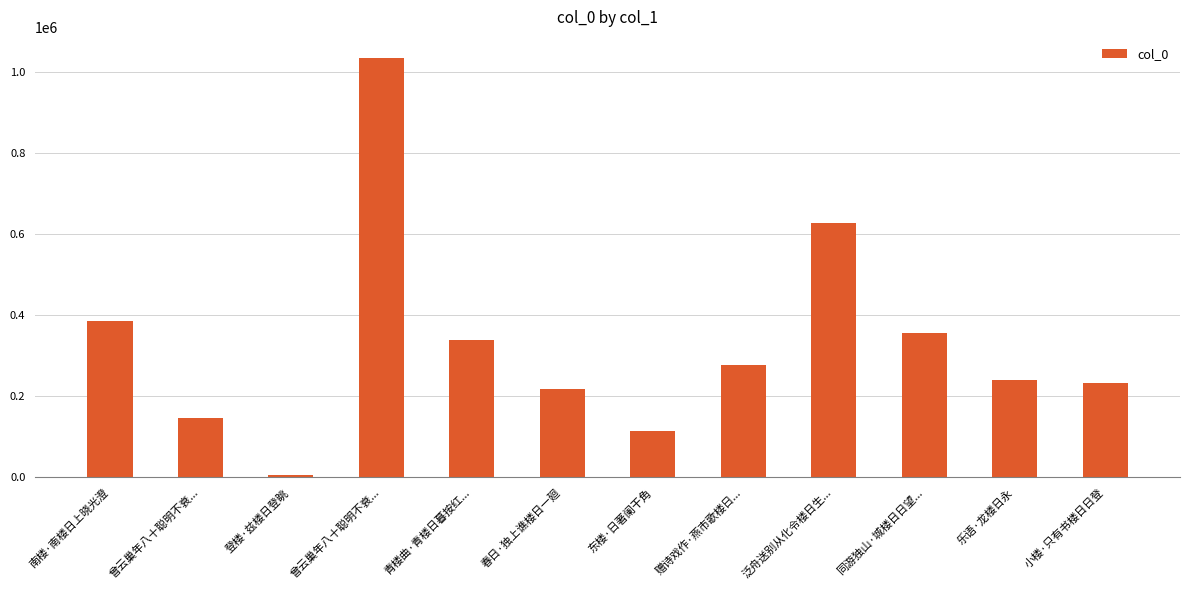

Is it true that the value at 南楼·南楼日上晓光澄 is 81522?

False